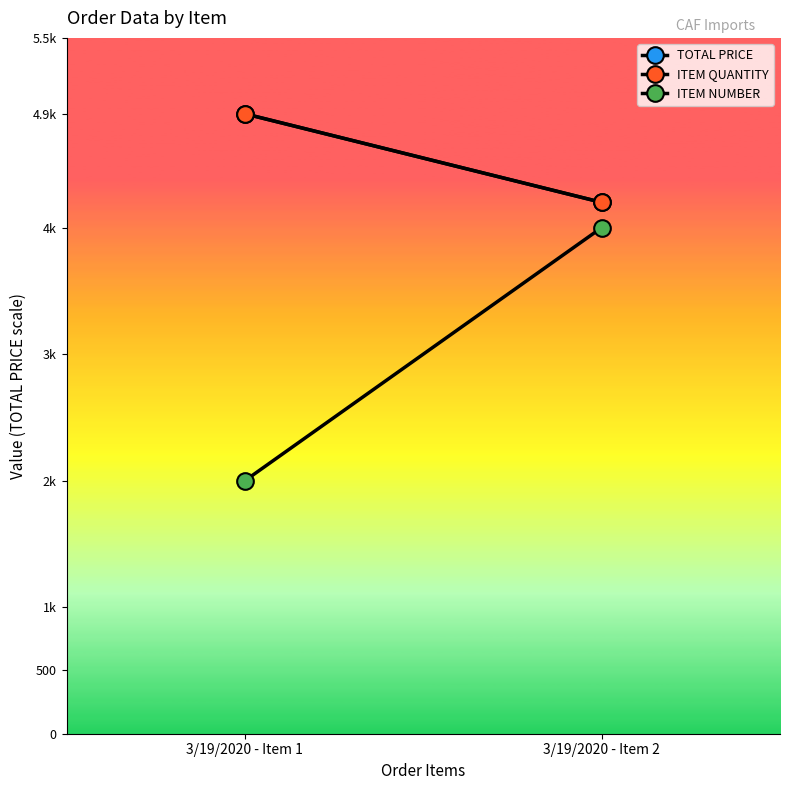

What is the sum of the TOTAL PRICE values at 3/19/2020 - Item 2 and 3/19/2020 - Item 1?

9100